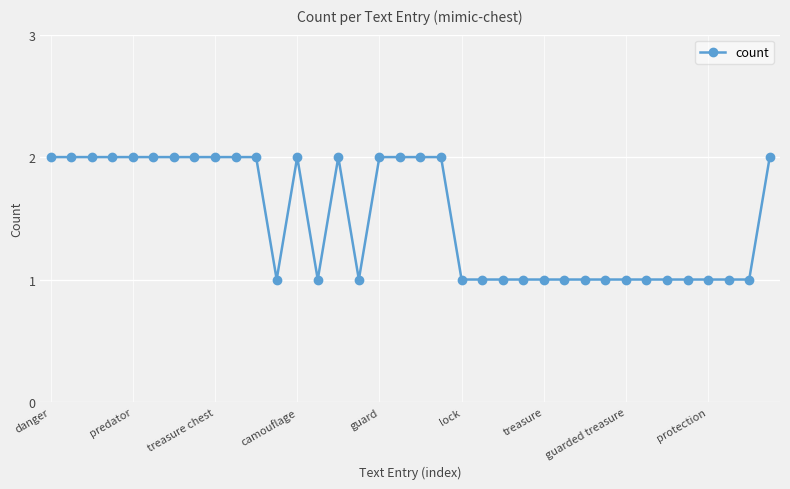

What is the sum of all values?

54